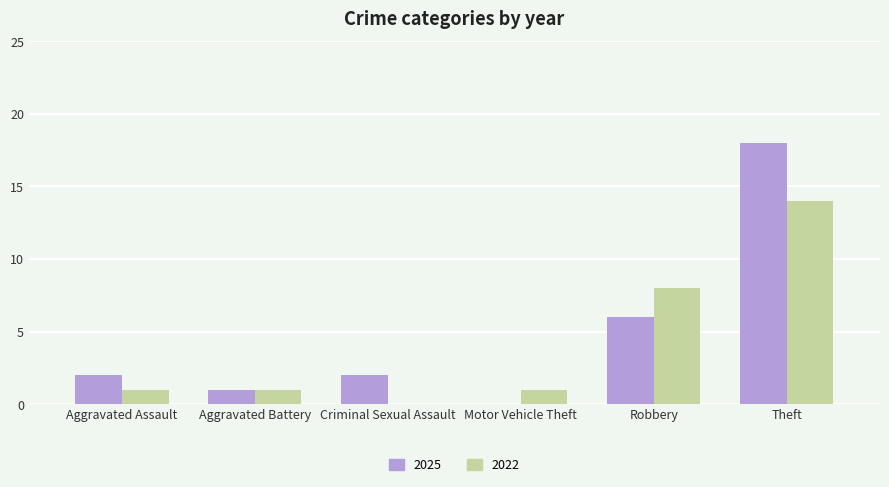

Which label corresponds to the largest value in the chart?

Theft